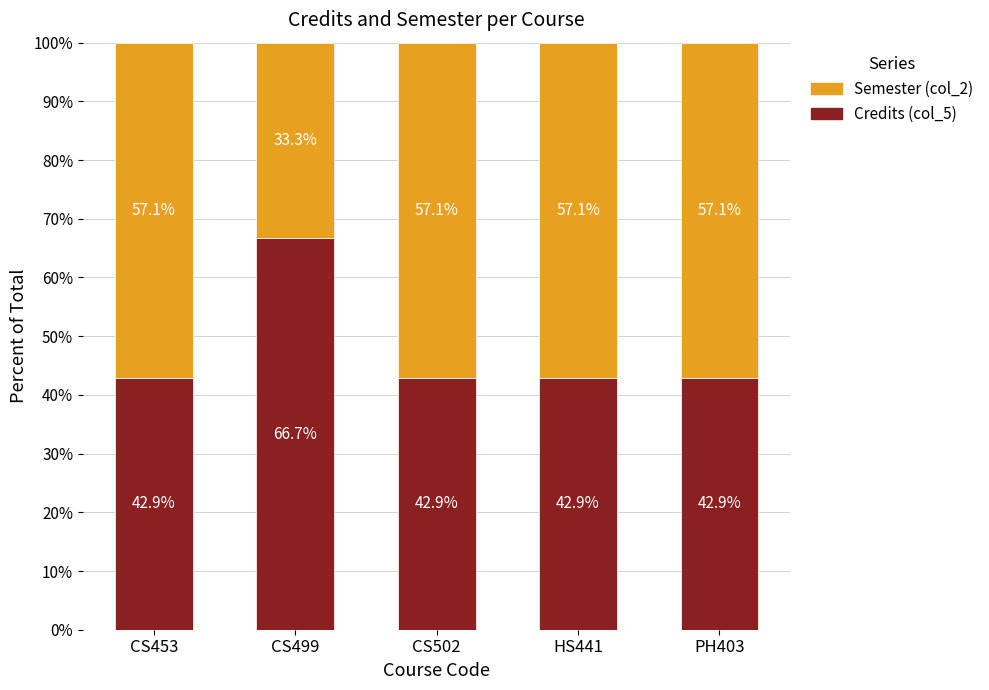

What is the sum of the Credits (col_5) values at CS453 and CS502?

85.7